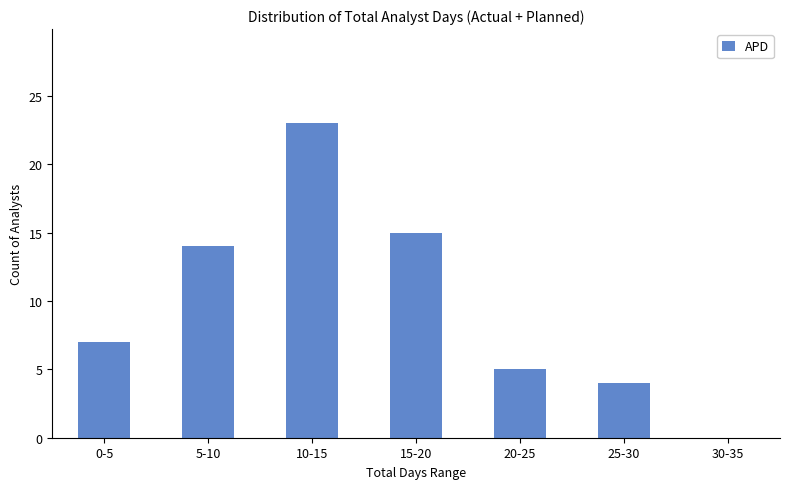

Reading left to right, transcribe all the data shown in this chart.

0-5=7	5-10=14	10-15=23	15-20=15	20-25=5	25-30=4	30-35=0